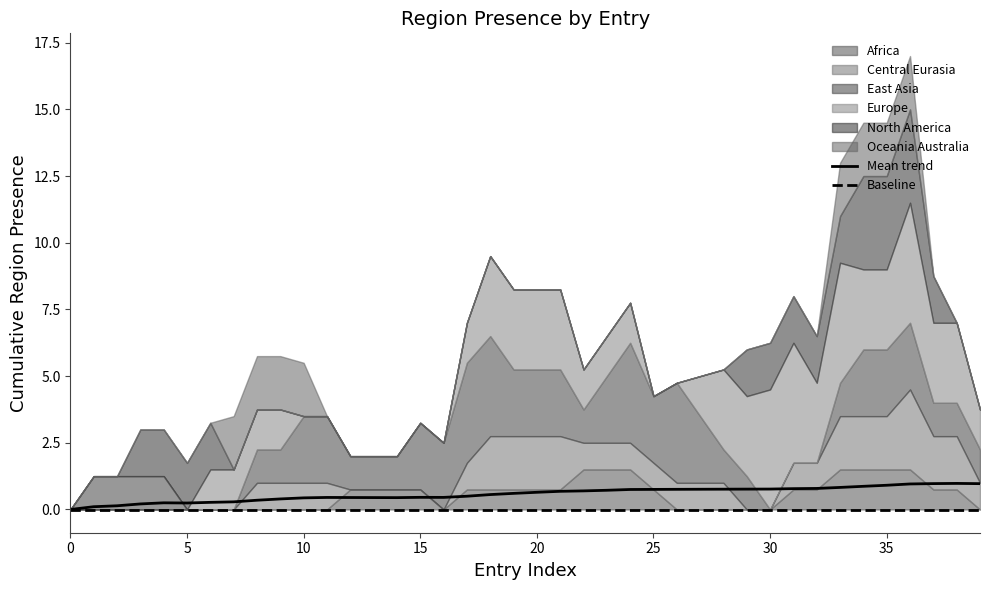

How many interior local valleys does the Mean trend series have?

3